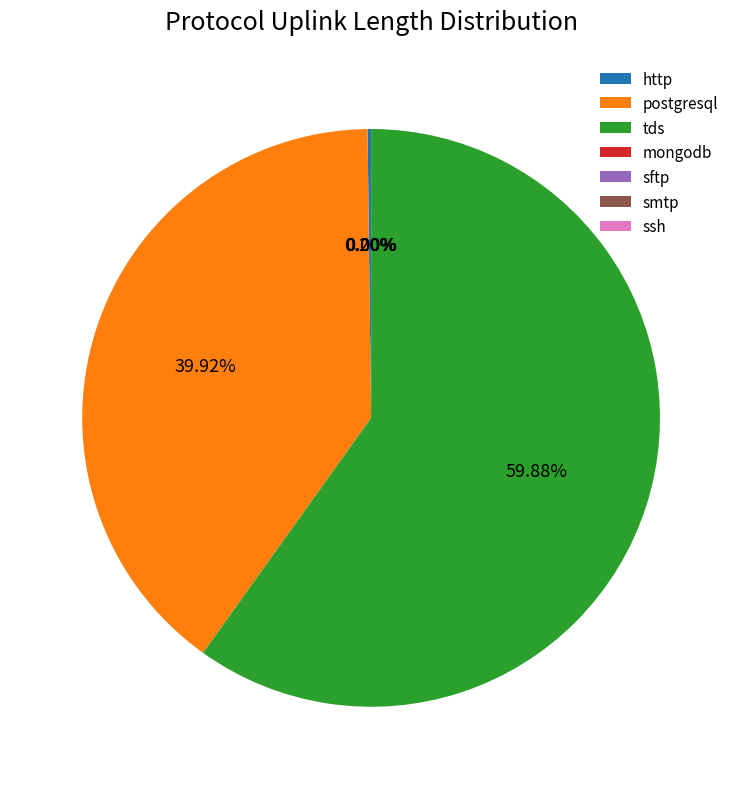

What is the largest slice in the pie chart?

tds